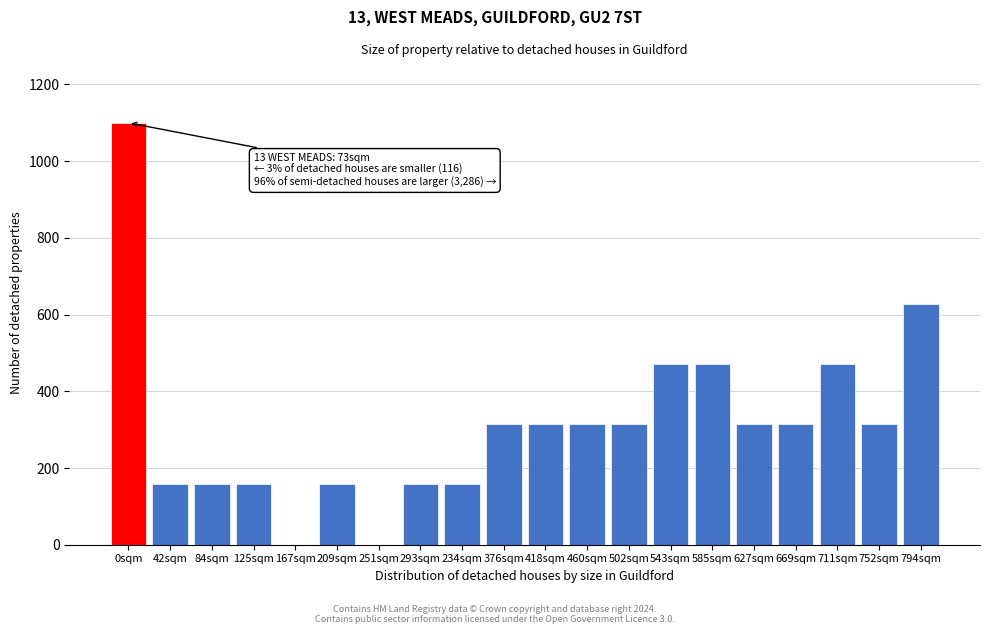

Reading right to left, list all the values displayed in this chart.

794sqm=628.6	752sqm=314.3	711sqm=471.4	669sqm=314.3	627sqm=314.3	585sqm=471.4	543sqm=471.4	502sqm=314.3	460sqm=314.3	418sqm=314.3	376sqm=314.3	234sqm=157.1	293sqm=157.1	251sqm=0.0	209sqm=157.1	167sqm=0.0	125sqm=157.1	84sqm=157.1	42sqm=157.1	0sqm=1100.0